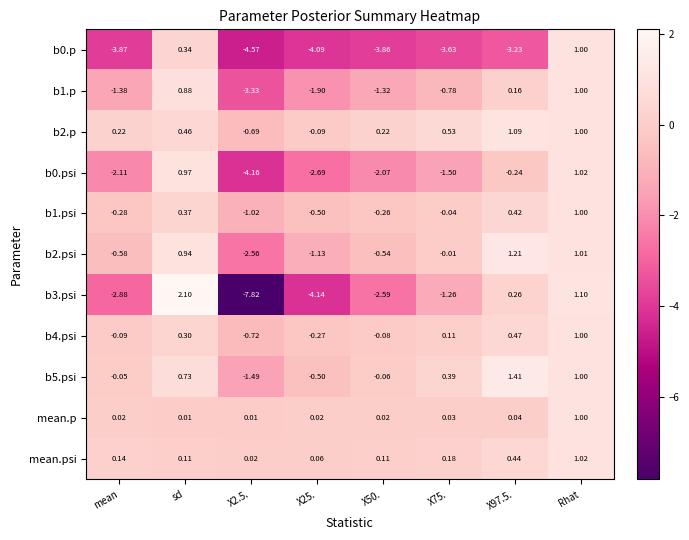

Which series changed the most between X25. and Rhat?

b3.psi